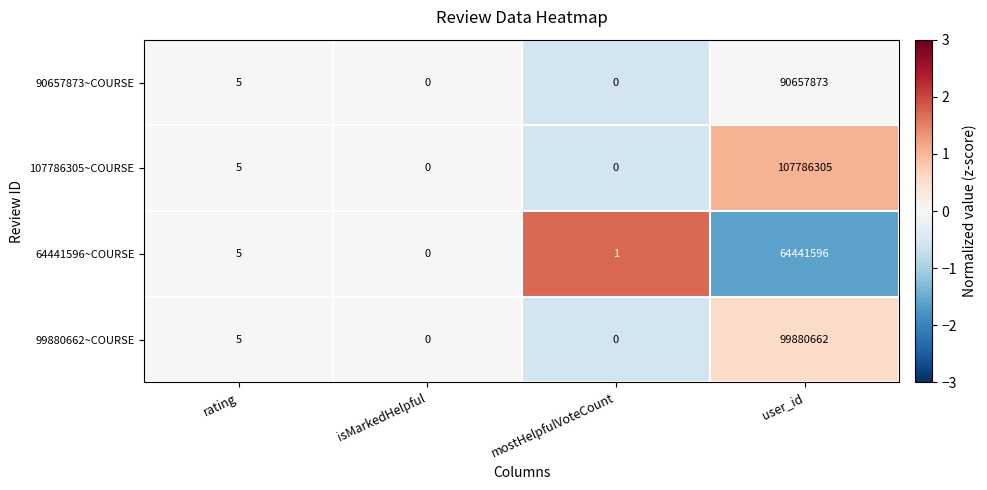

True or false: 64441596~COURSE has a value of 24974732 at user_id.

False